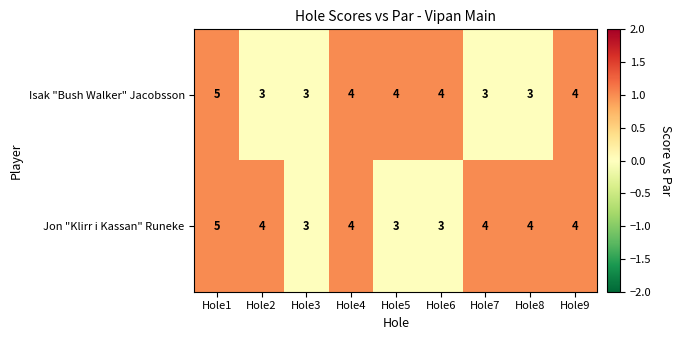

How many categories are shown in the chart?

9